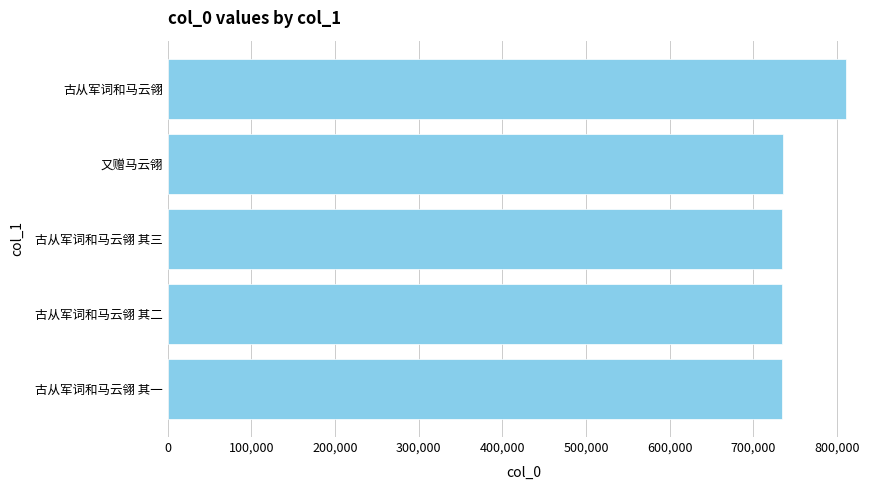

The value at 古从军词和马云翎 其三 is 733883. True or false?

True